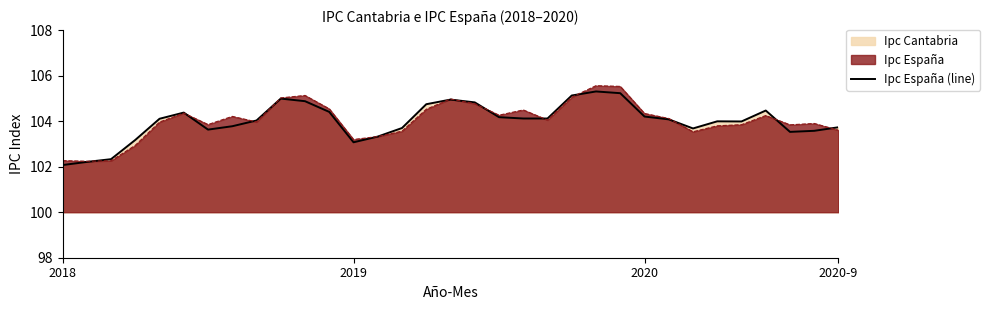

What is the lowest value of the Ipc Cantabria series?

102.2